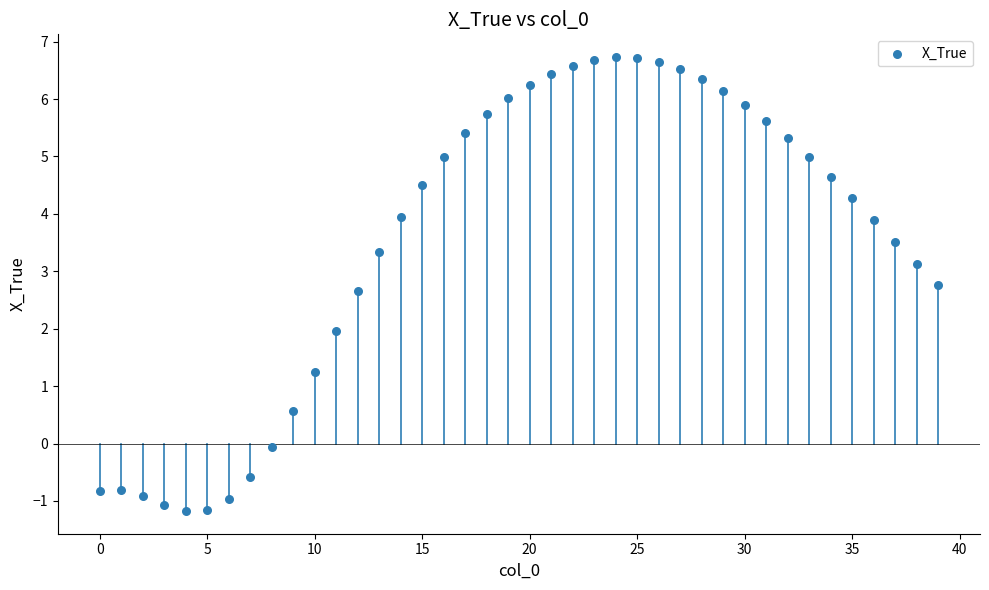

What is the range of Y values (max minus min)?

7.9